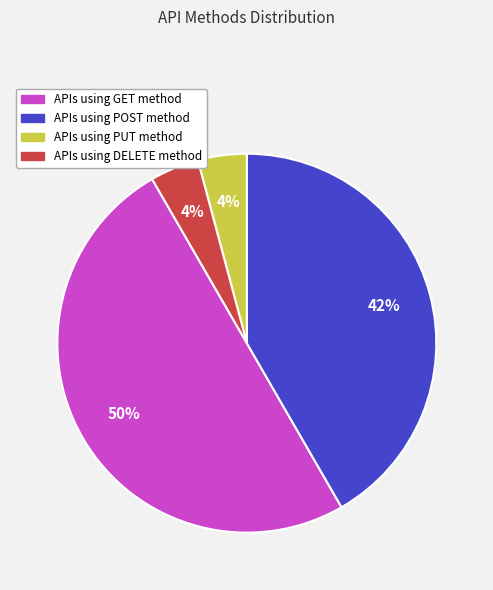

To the nearest percent, what is the average slice percentage?

25%